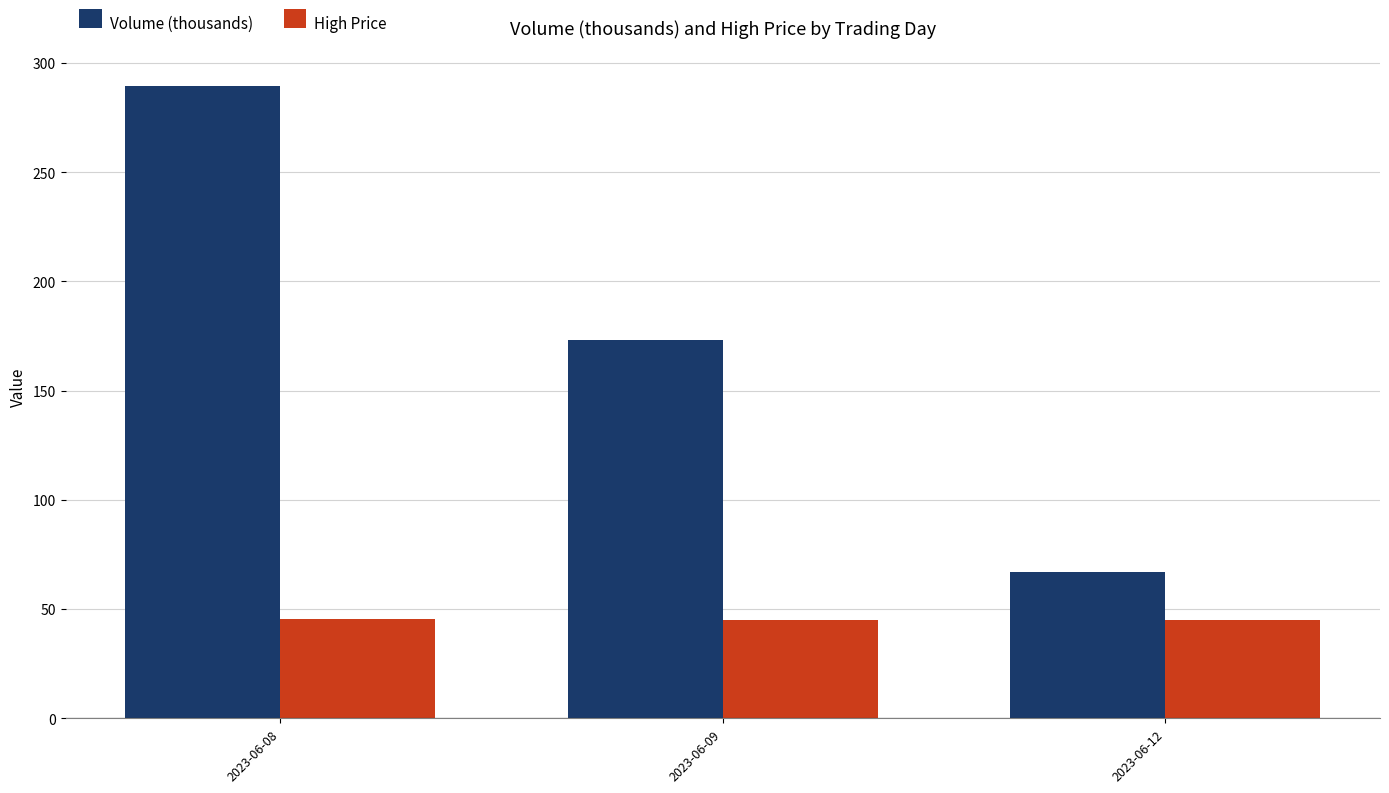

Which series changed the most between 2023-06-08 and 2023-06-12?

Volume (thousands)